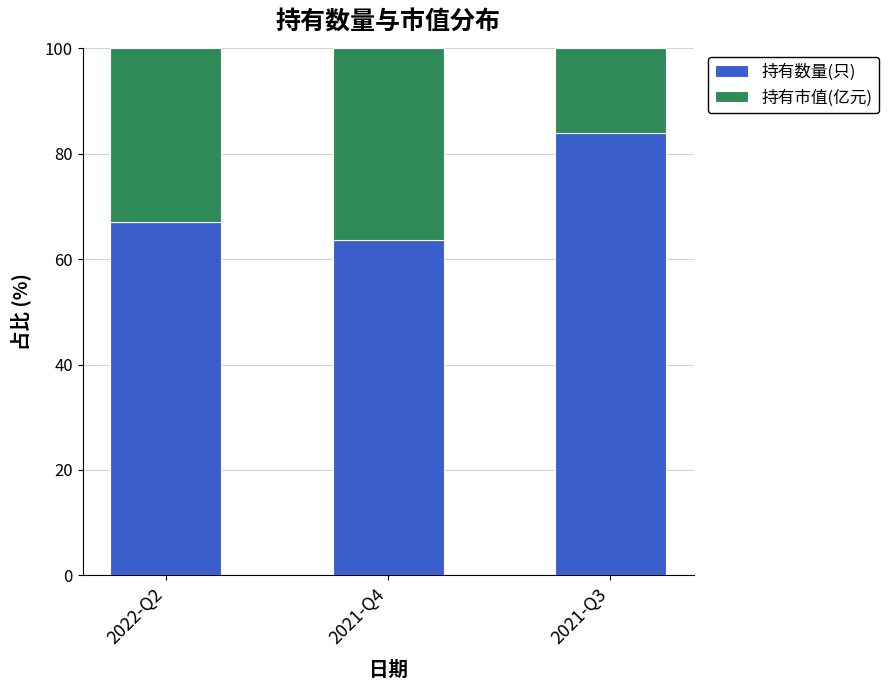

What is the difference between the maximum and minimum values in the 持有数量(只) series?

20.3